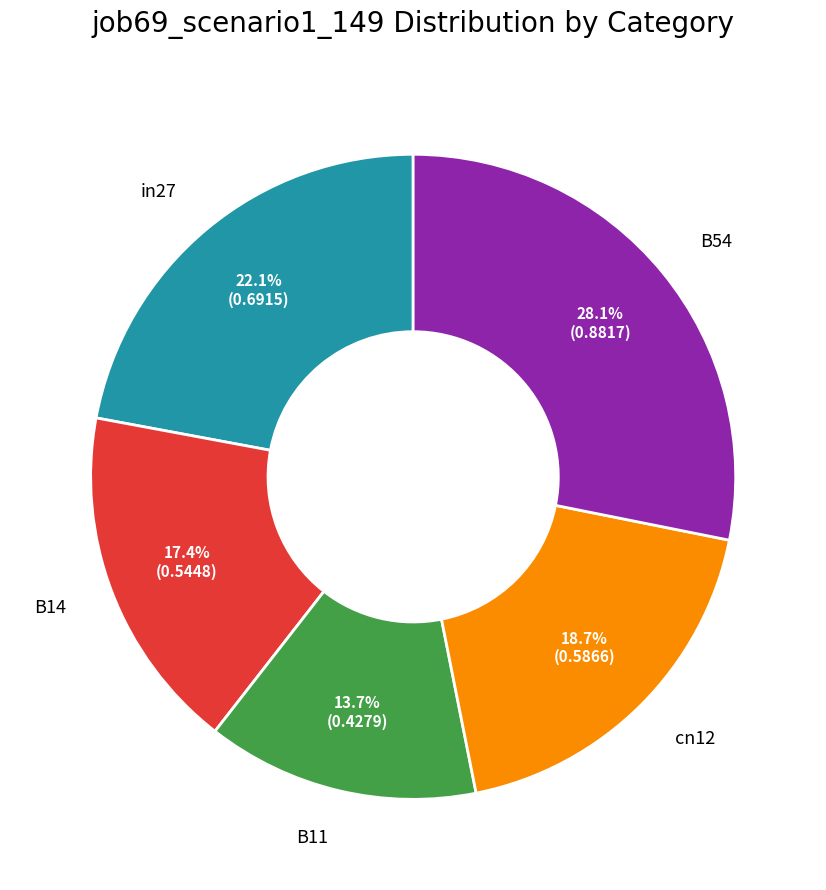

What is the smallest slice in the pie chart?

B11